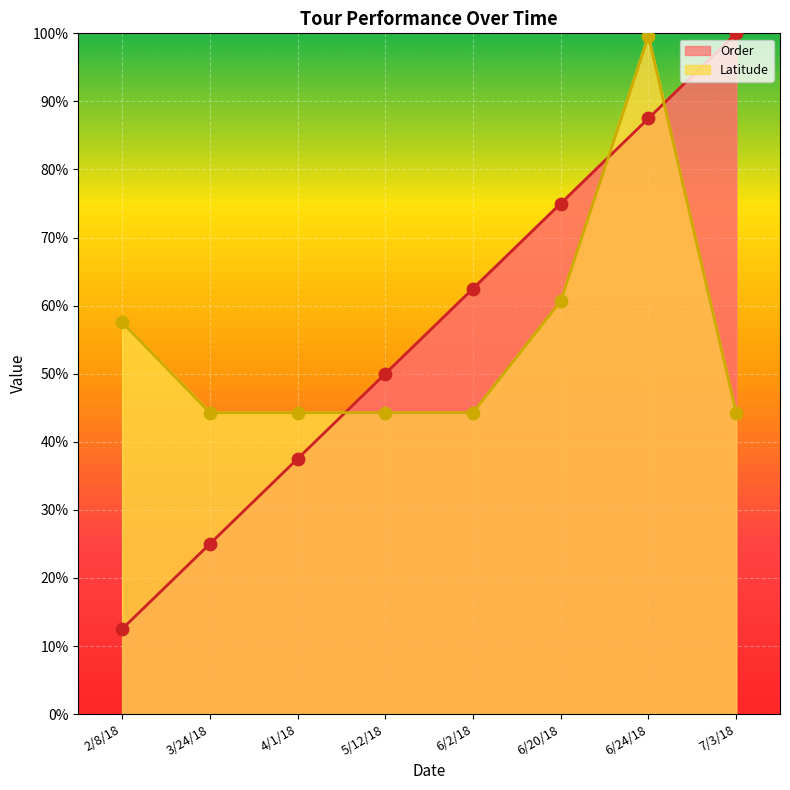

Which series reaches the maximum Y coordinate?

Order (points)